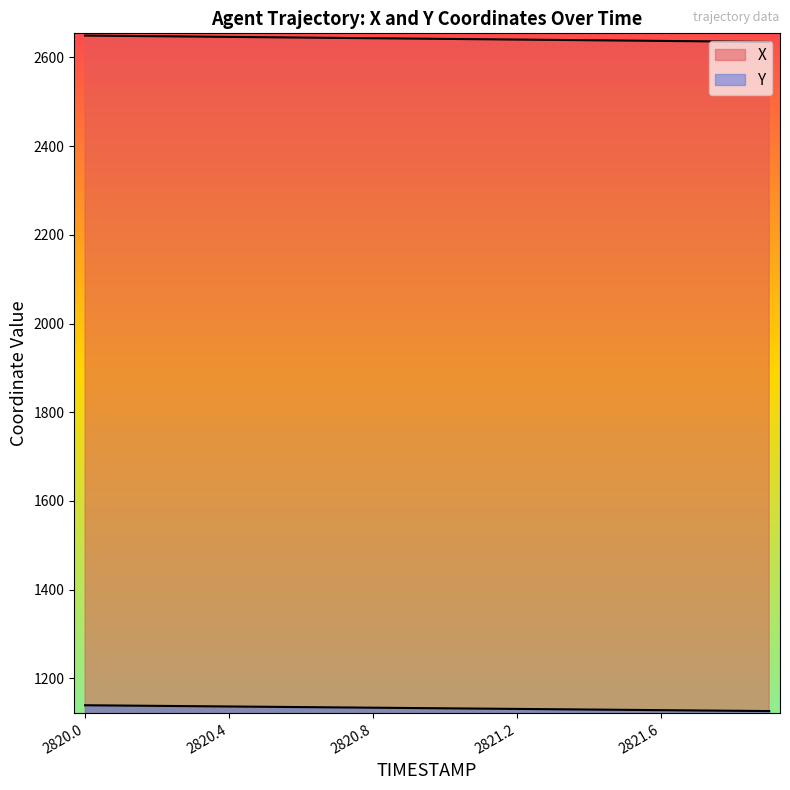

True or false: Y and X cross at least once.

False